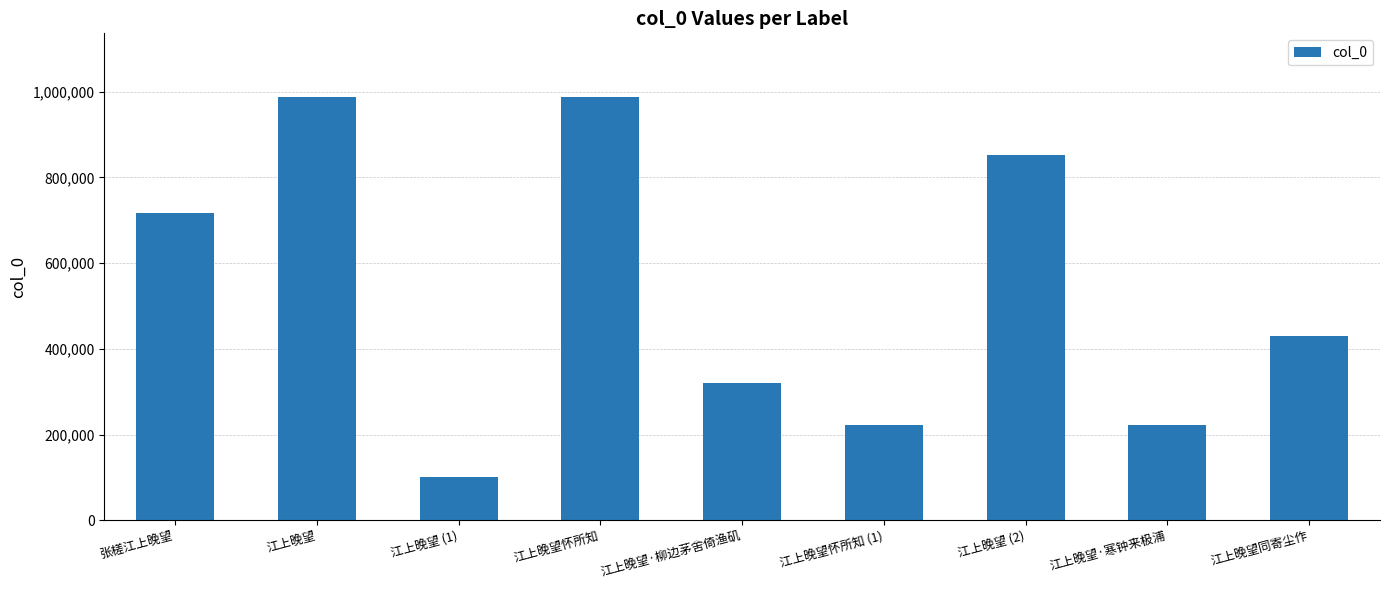

Is it true that the value at 张槎江上晚望 is 716178?

True